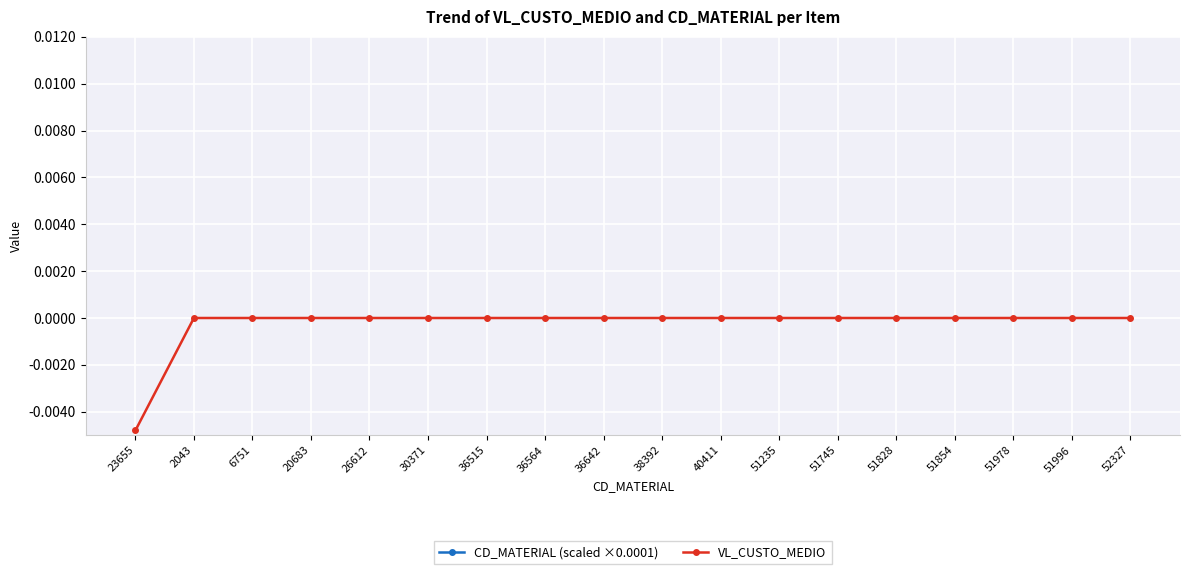

How many VL_CUSTO_MEDIO values are between 0 and 1?

17